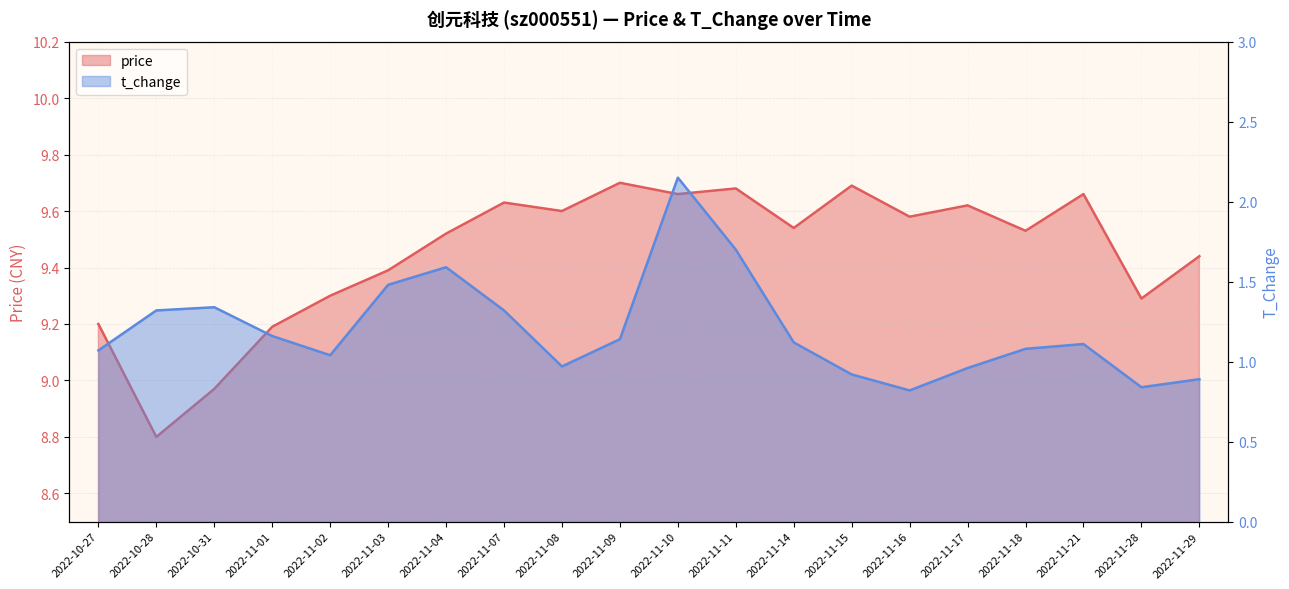

What is the approximate value of price at 2022-11-10?

9.7